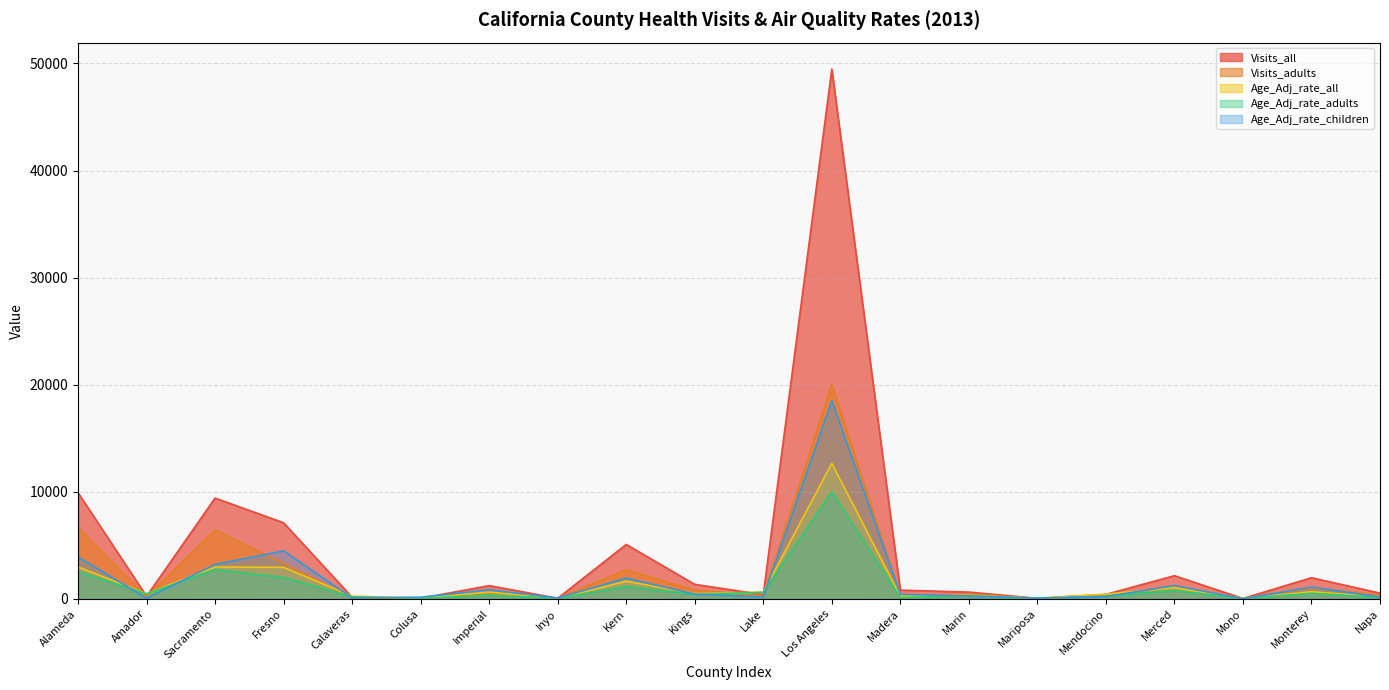

How many interior local peaks does the Age_Adj_rate_children series have?

11